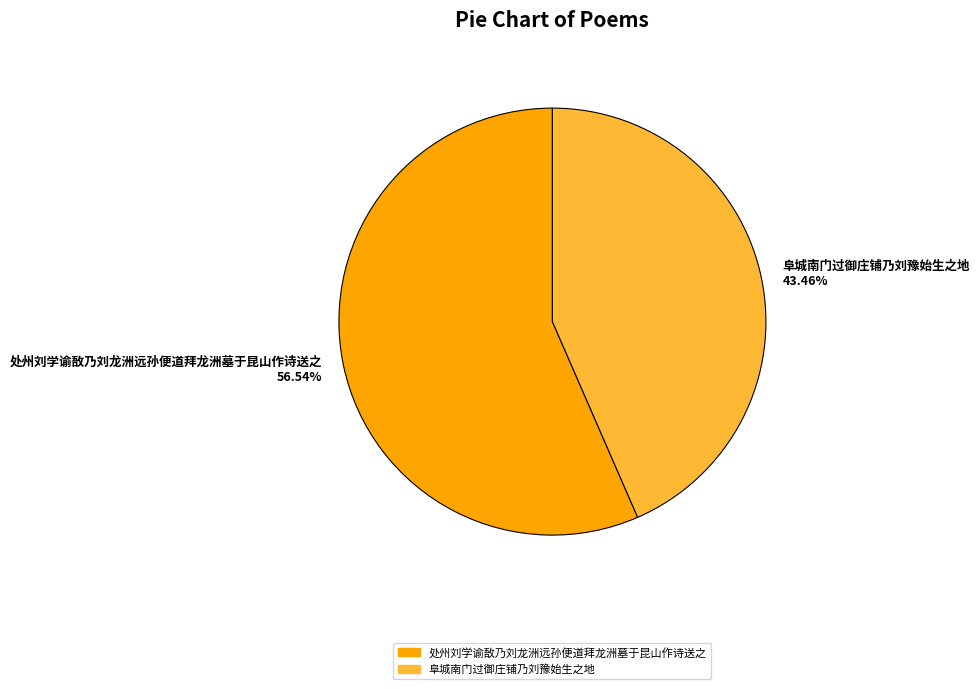

What percentage is the 阜城南门过御庄铺乃刘豫始生之地 slice, to the nearest percent?

43%